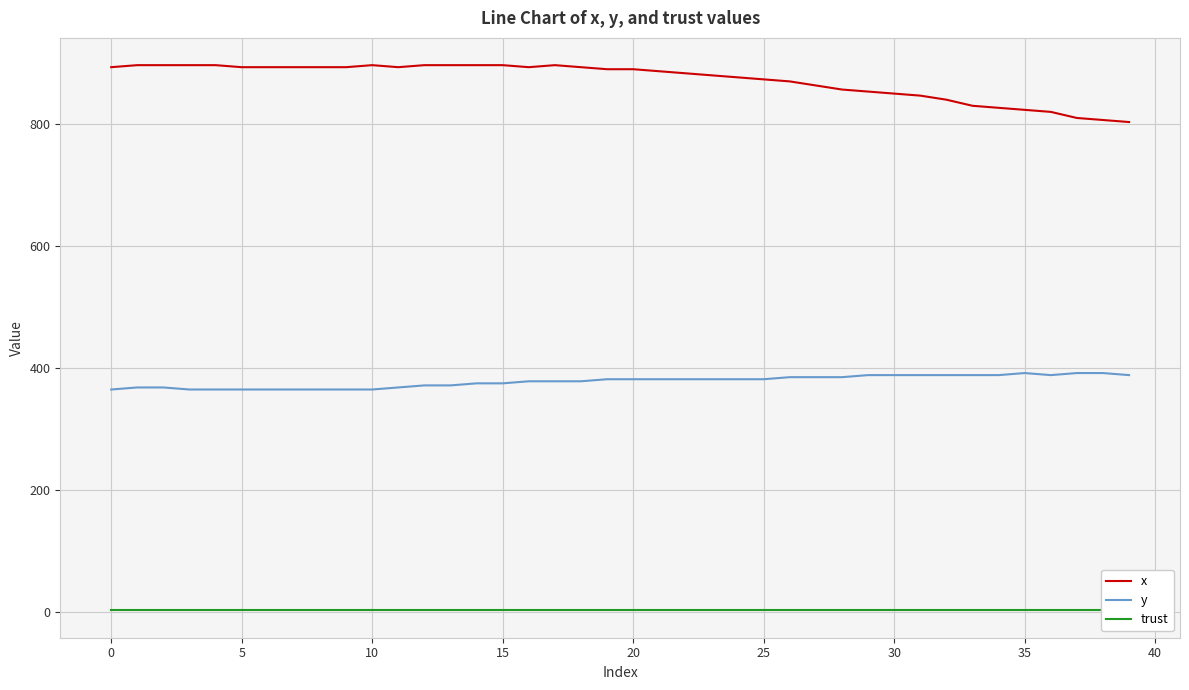

True or false: x and trust intersect in this chart.

False